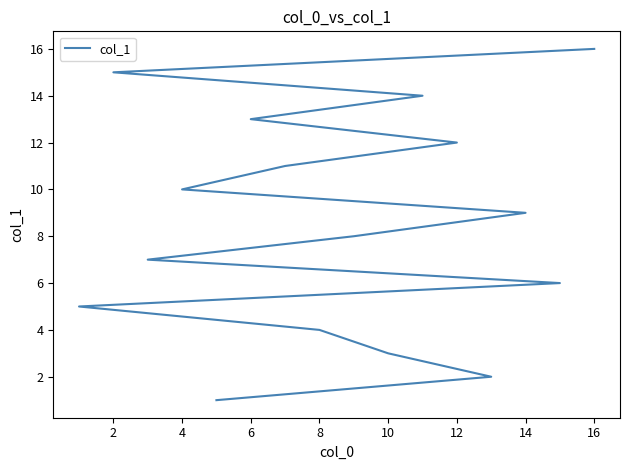

What is the value of the 3rd point from the left?

3